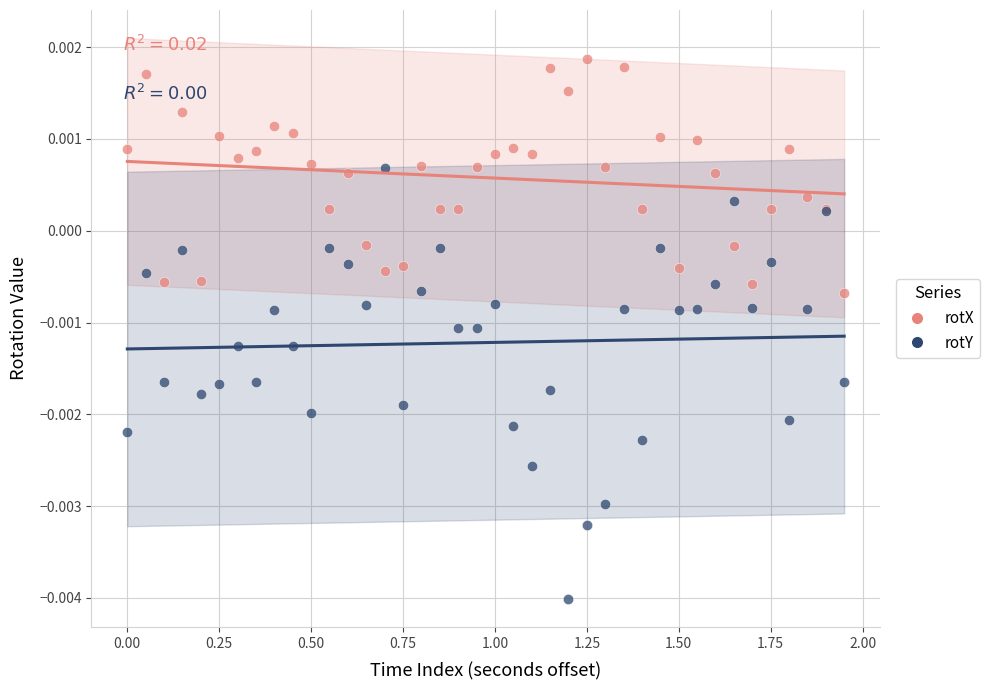

Which series contains the lowest Y value?

rotY